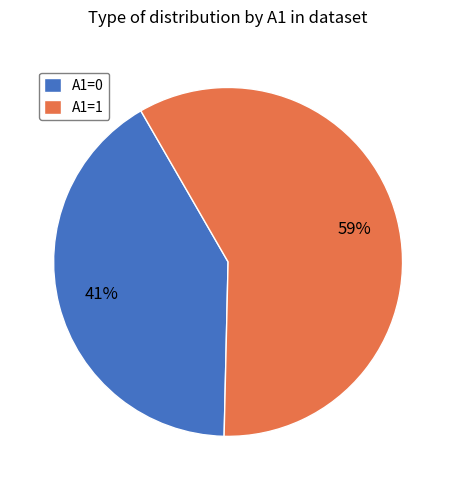

Approximately how many times larger is the value at A1=0 compared to A1=1?

0.7